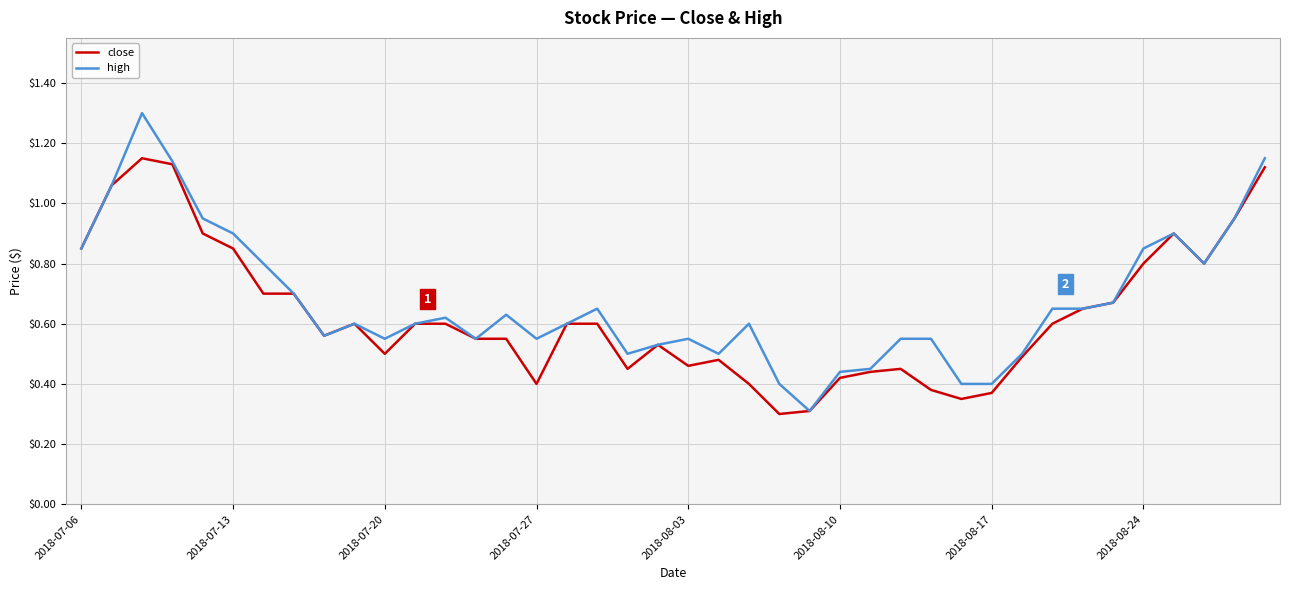

Which series has the largest range (max minus min)?

high